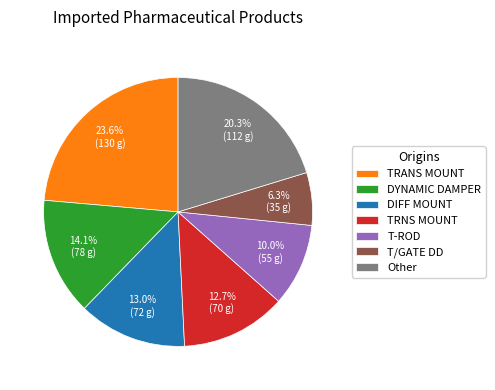

Is there a majority slice in this chart?

No